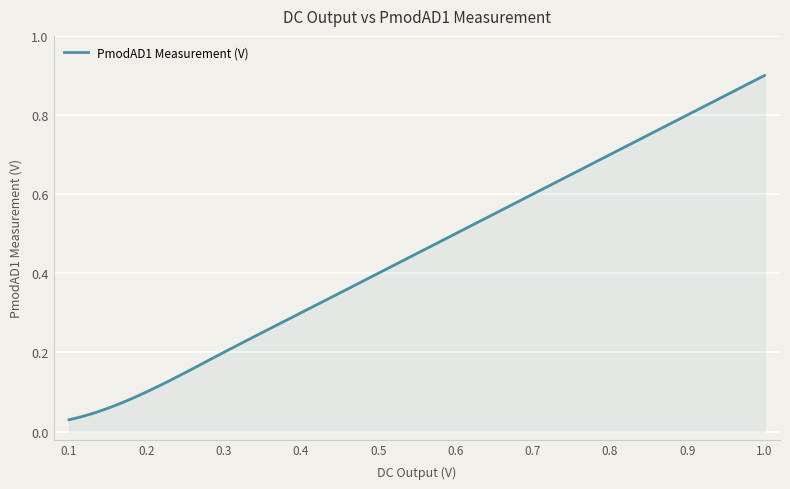

Is this an area chart (filled region under the line)?

Yes